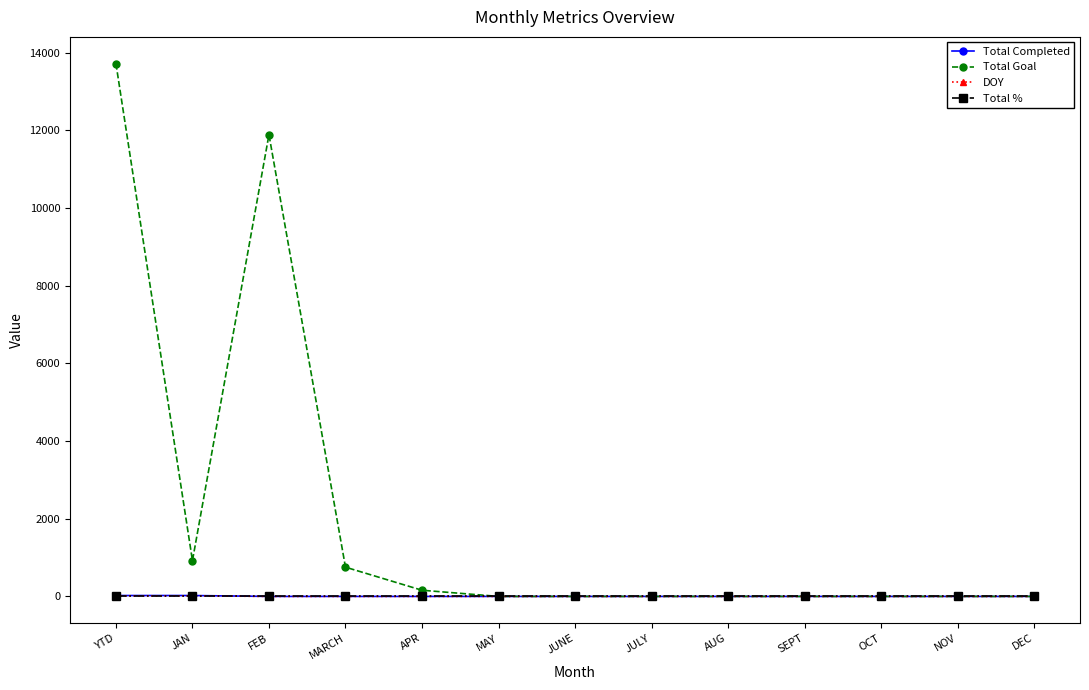

Where is Total Goal nearest to the value 6860?

FEB